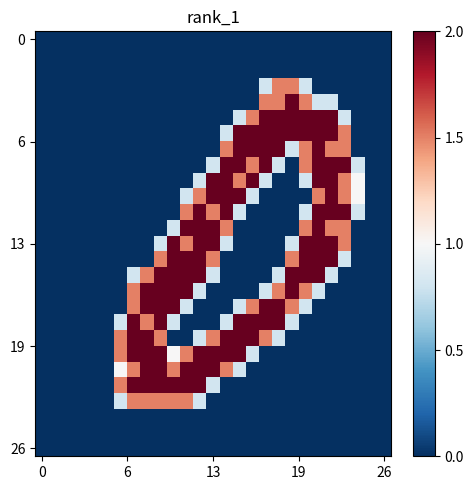

At how many categories does at least one series exceed 0?

19